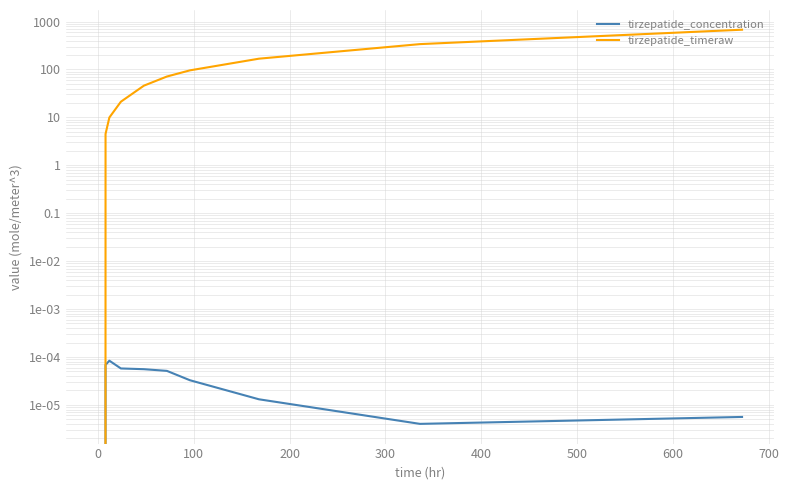

Rank the series by their average value, from lowest to highest.

tirzepatide_concentration, tirzepatide_timeraw